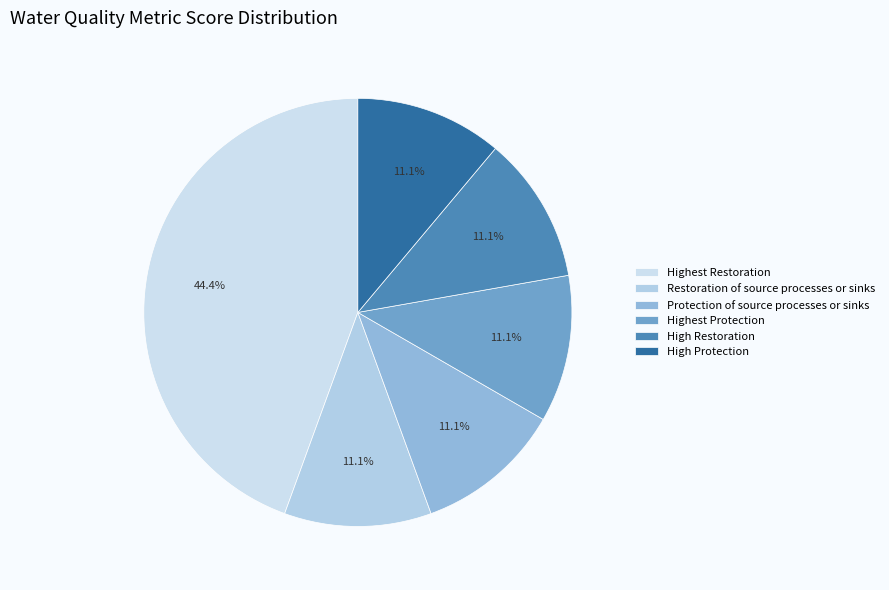

Between Highest Restoration and Protection of source processes or sinks, which is larger?

Highest Restoration